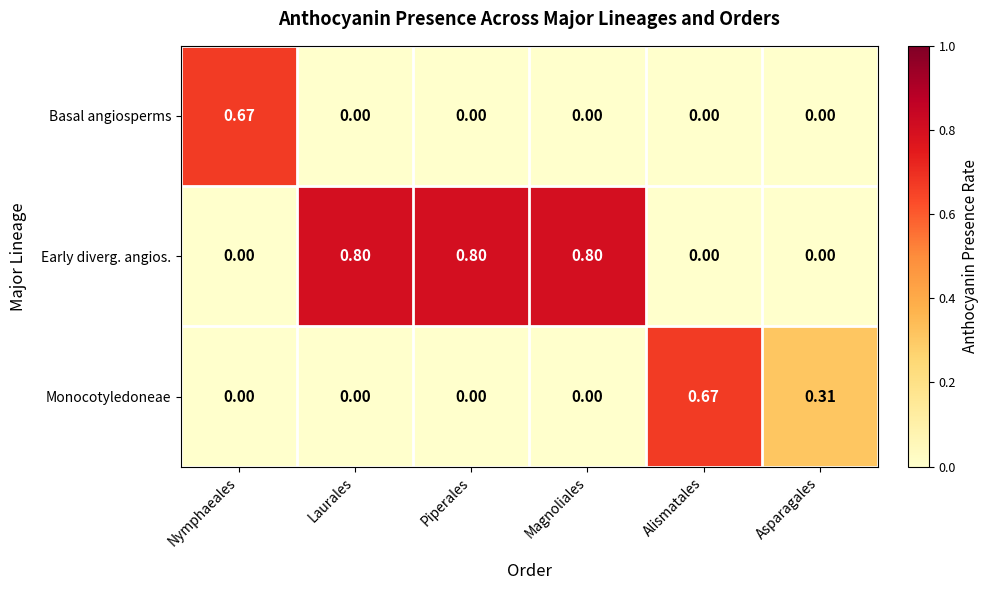

Rank the series by their average value, from highest to lowest.

Early diverg. angios., Monocotyledoneae, Basal angiosperms